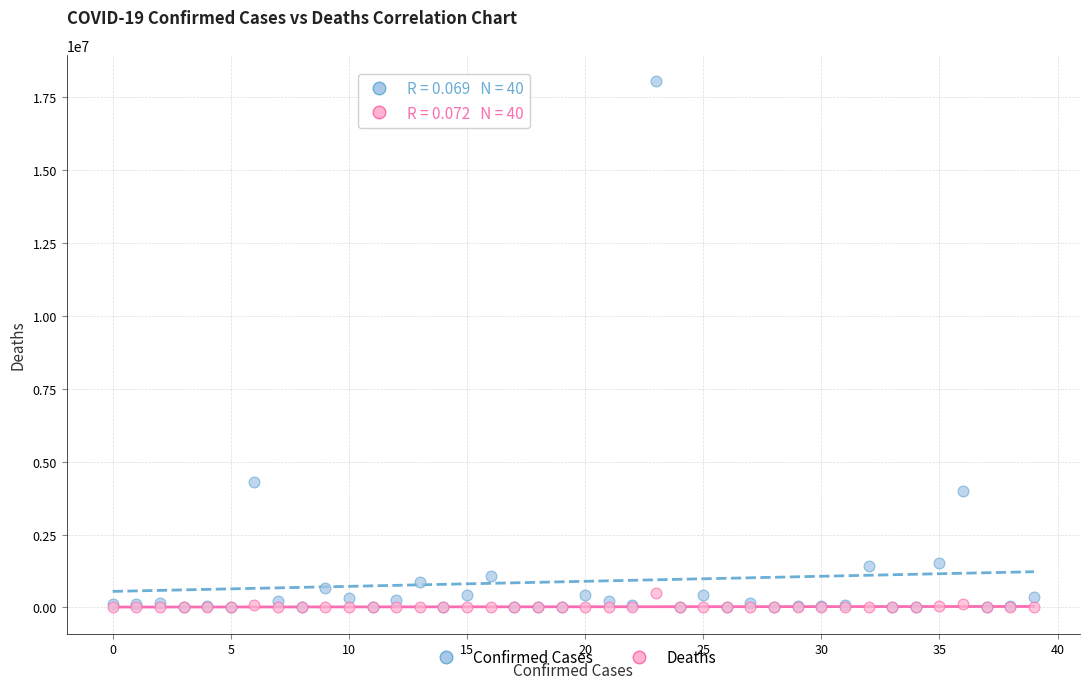

What are all the series names shown in the legend?

Confirmed Cases, Deaths